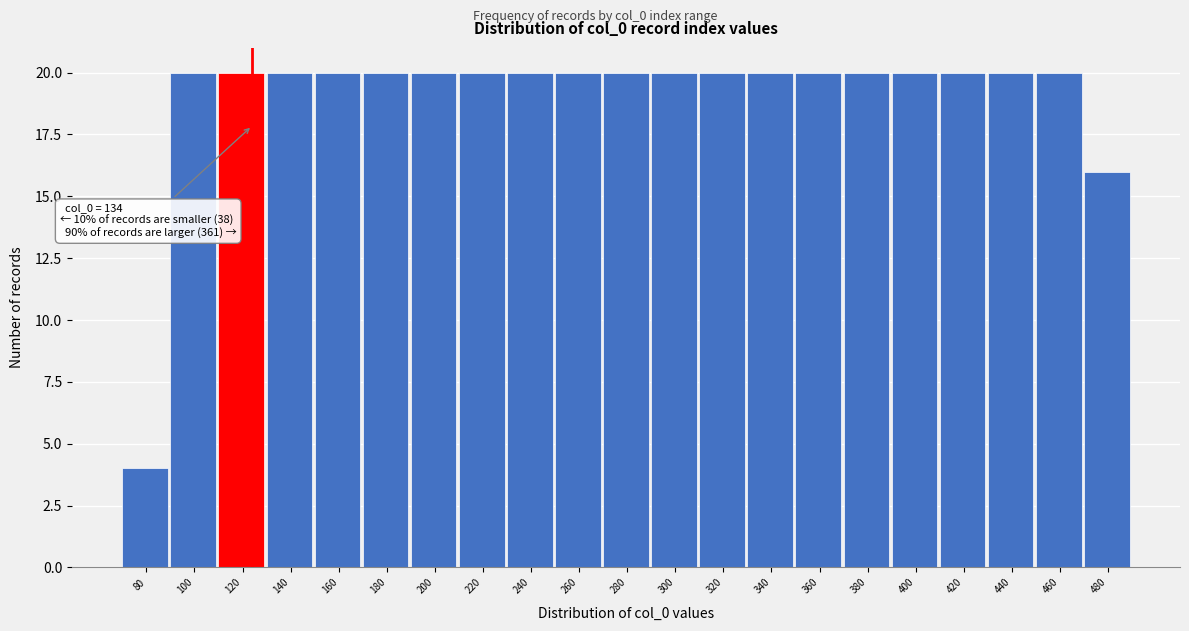

Reading left to right, list all the values displayed in this chart.

4	20	20	20	20	20	20	20	20	20	20	20	20	20	20	20	20	20	20	20	16